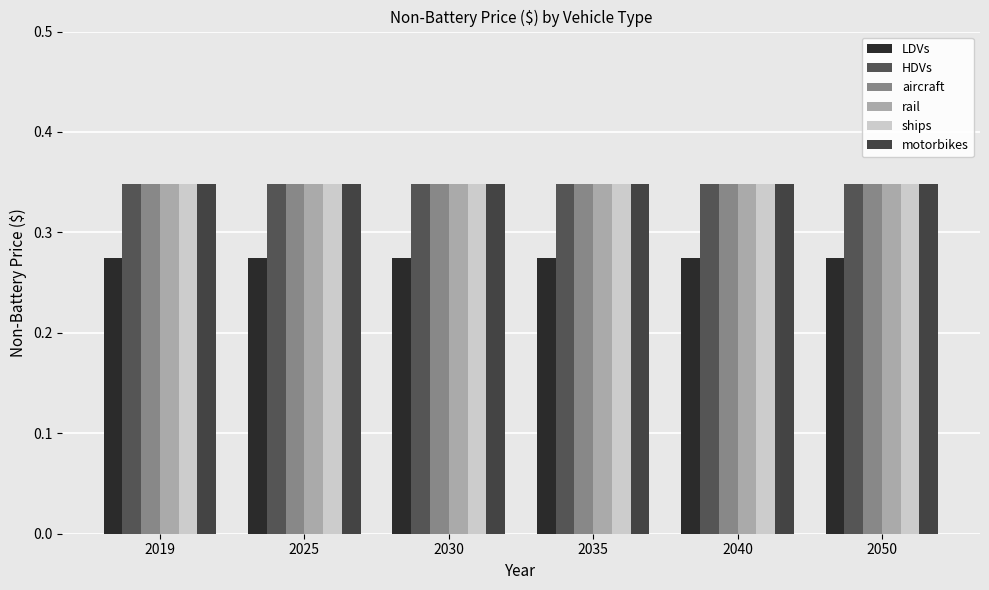

What is the value of the LDVs bar at the 4th from the left?

0.3